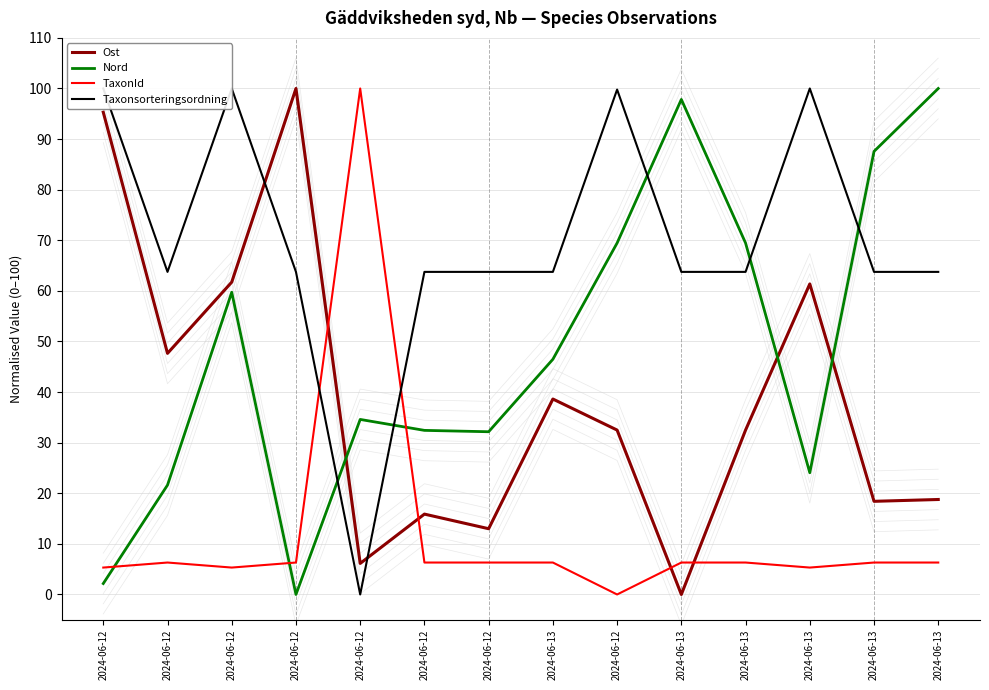

How many data points in Taxonsorteringsordning are above 63?

13